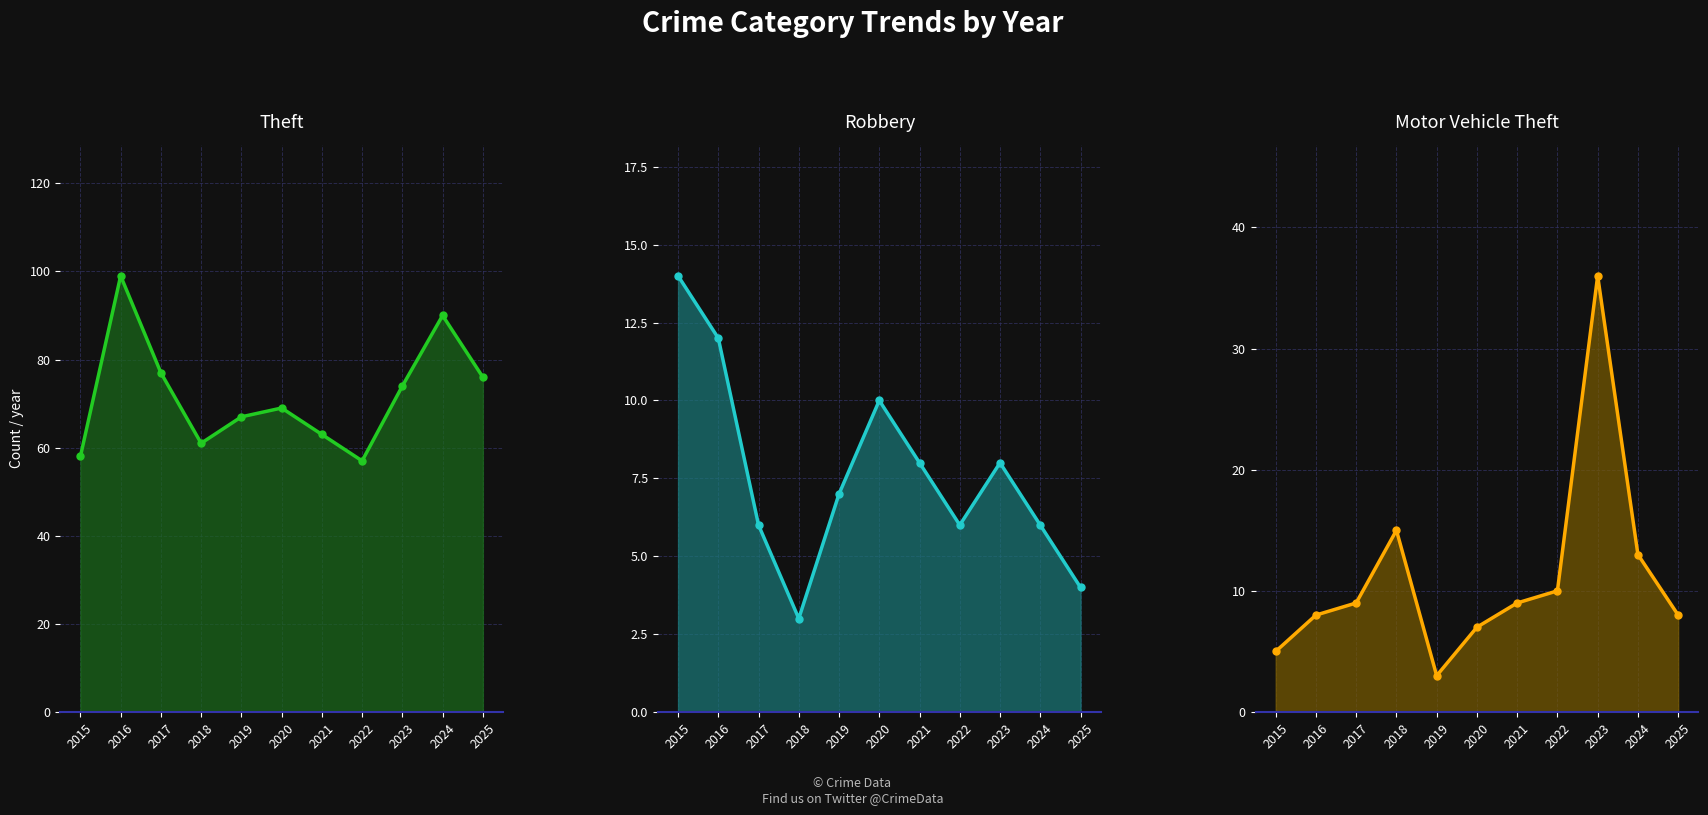

Which series has the widest spread of values?

Theft line